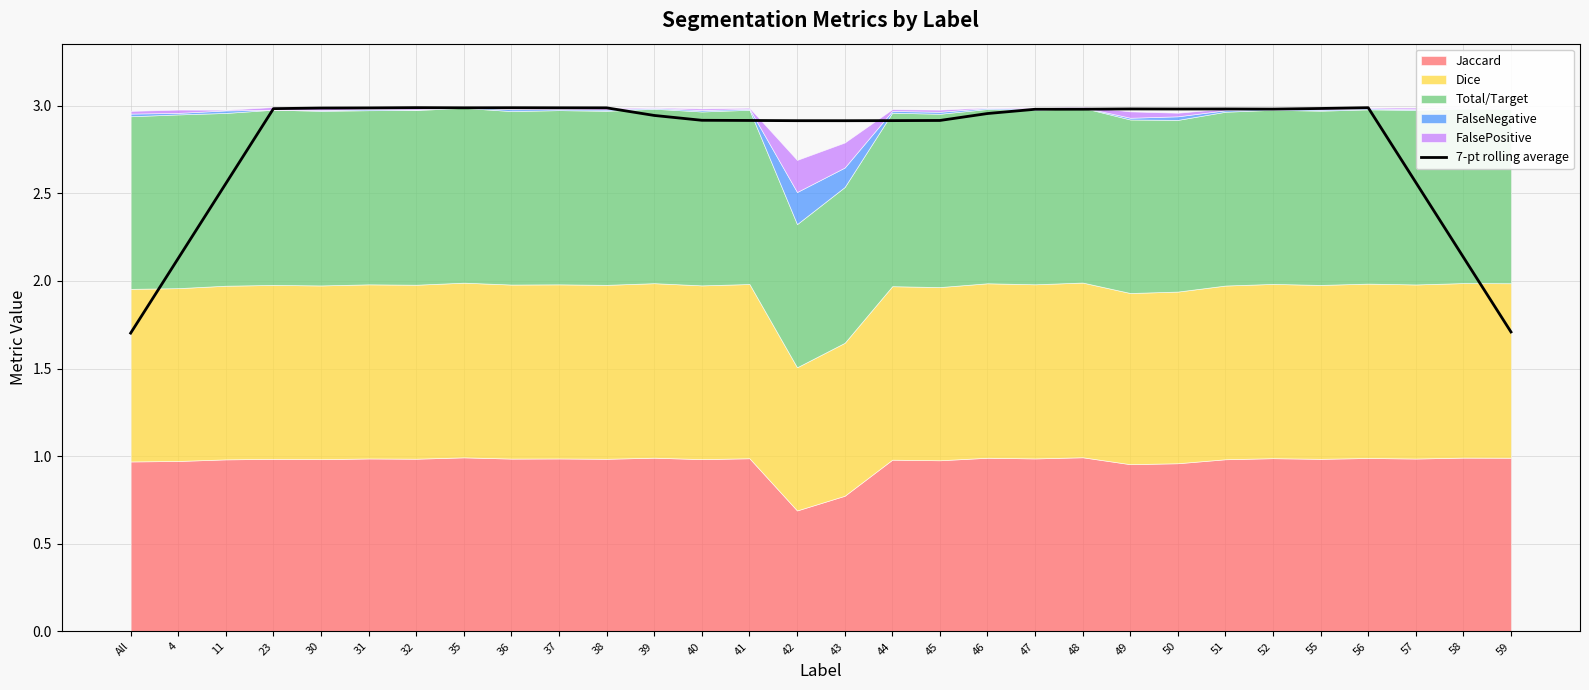

At which category does the data reach its first local peak?

32